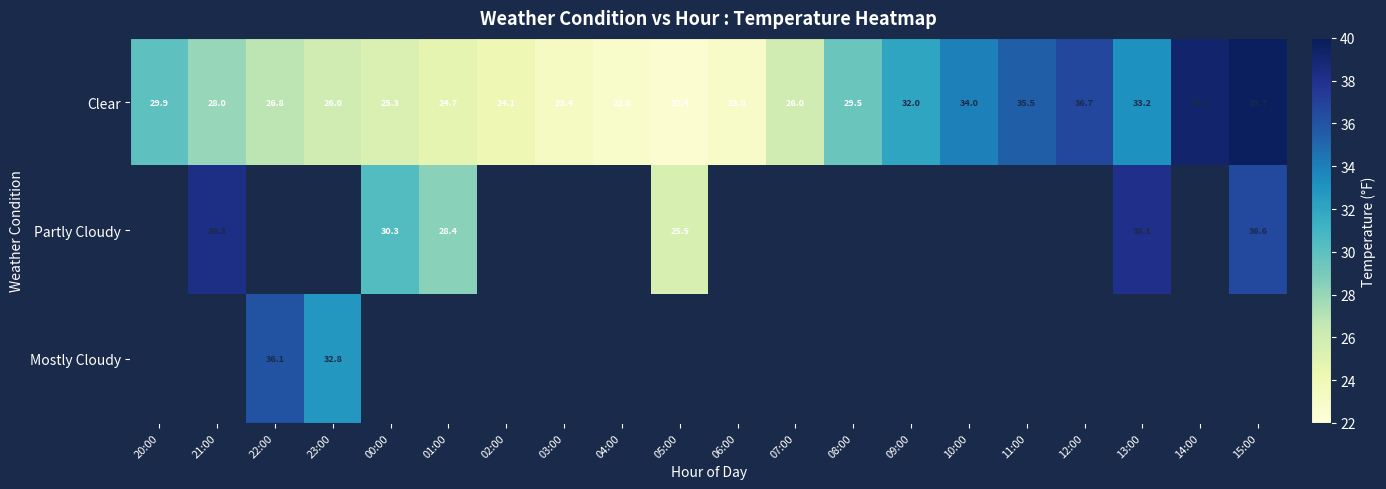

Is the value of Clear at 05:00 greater than the value of Partly Cloudy at 21:00?

No